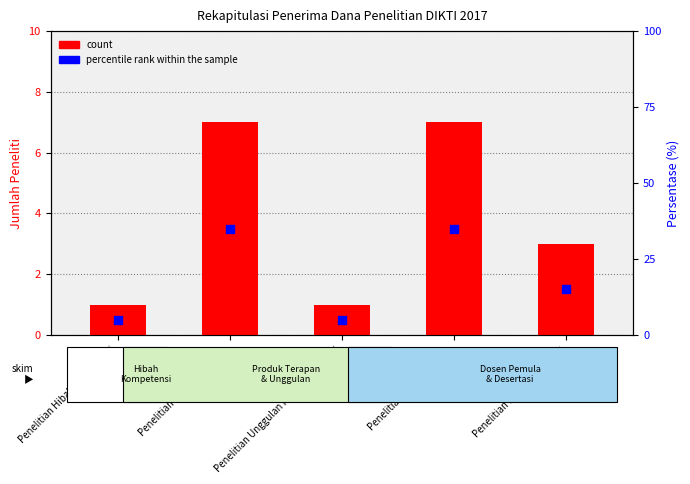

Which series has the largest total across all categories?

percentile rank within the sample